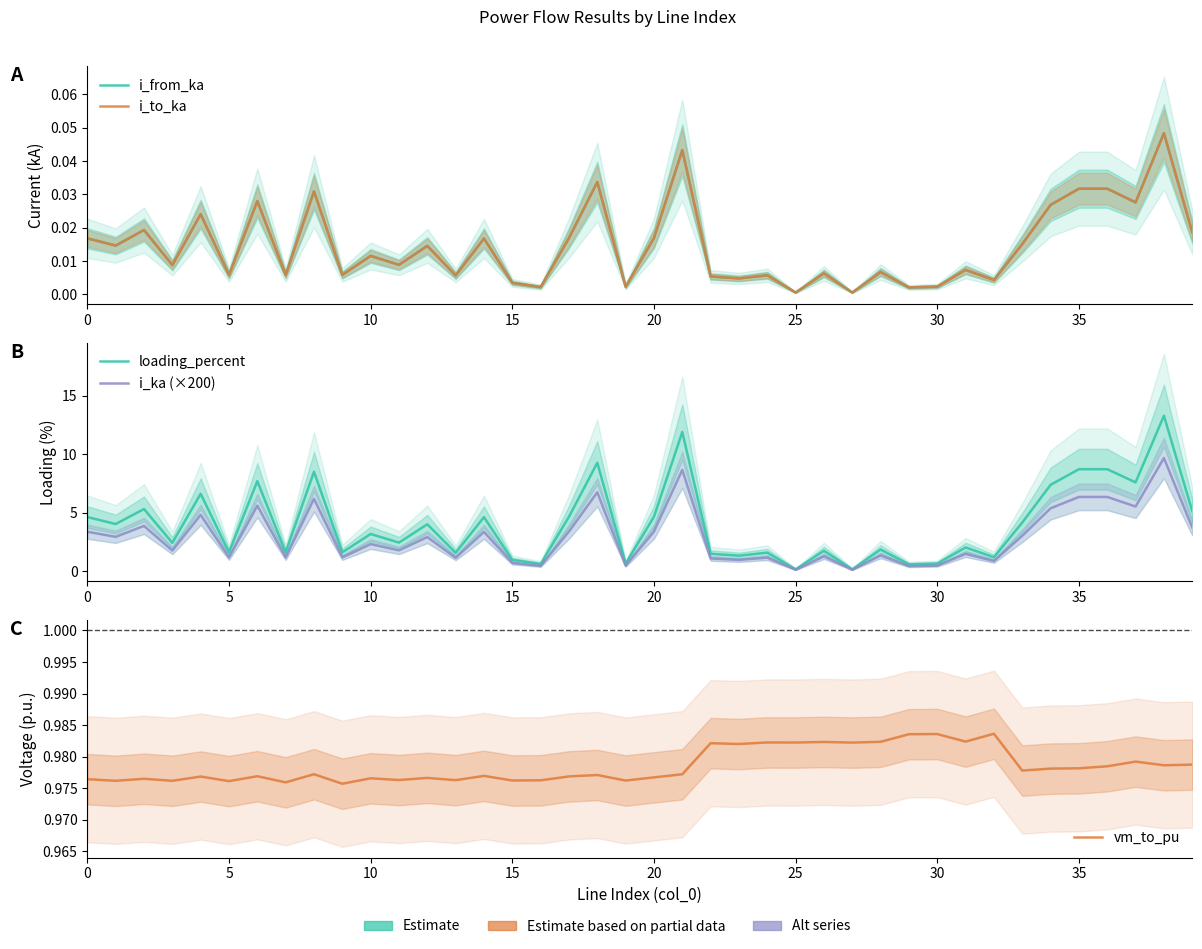

At how many categories does at least one series exceed 13?

1